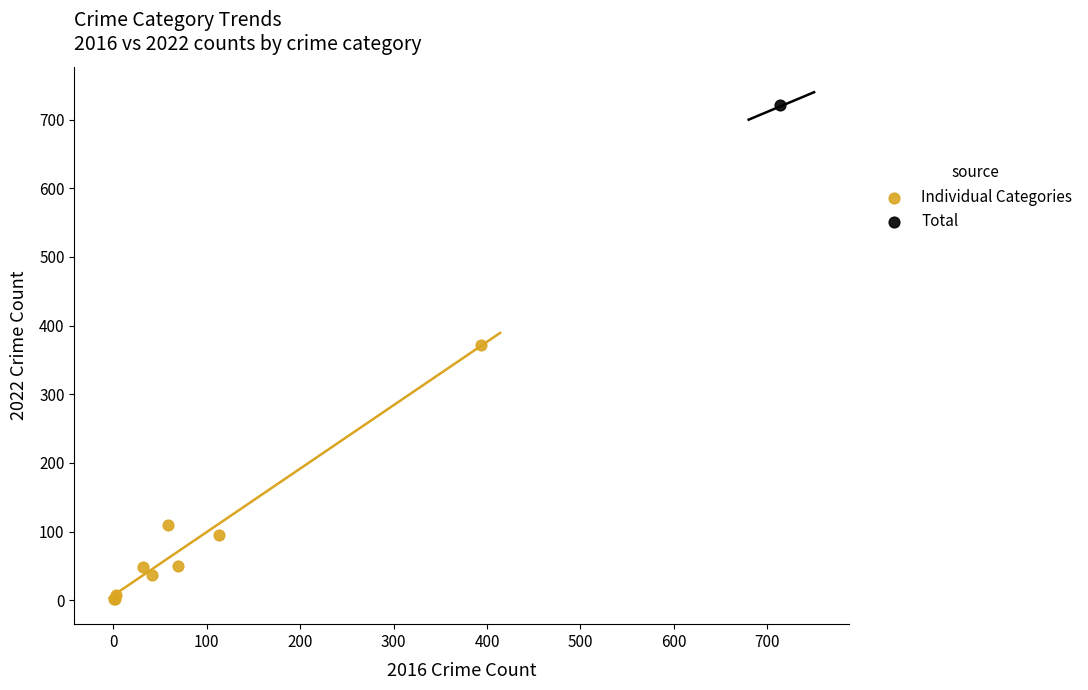

What are all the series names shown in the legend?

Individual Categories, Total